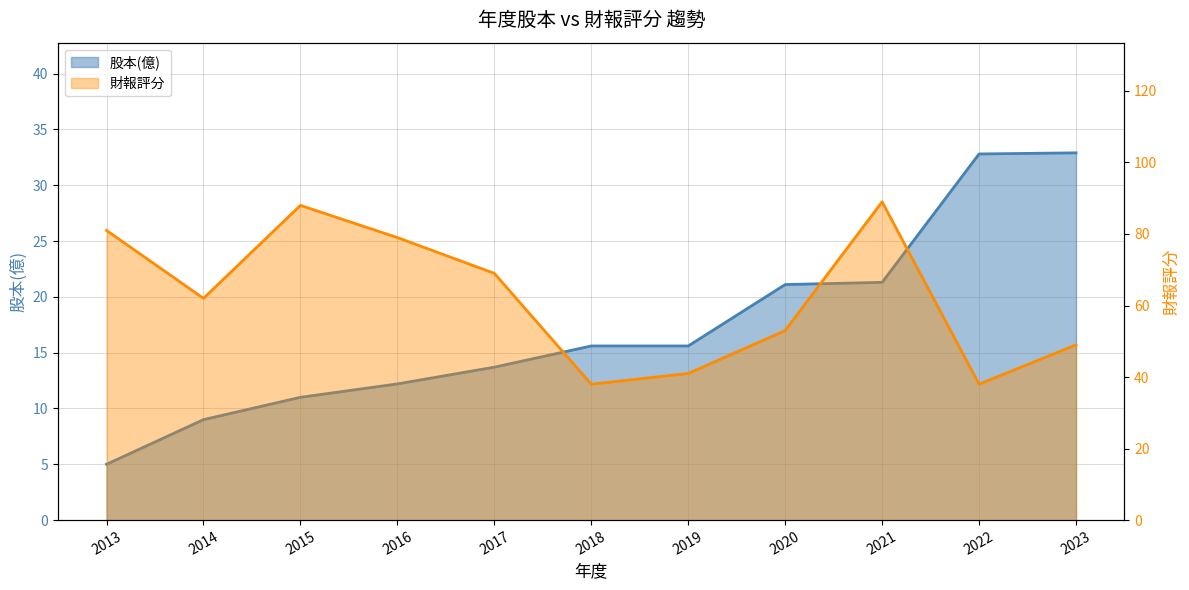

Which category has the lowest value in the 股本(億) series?

2013